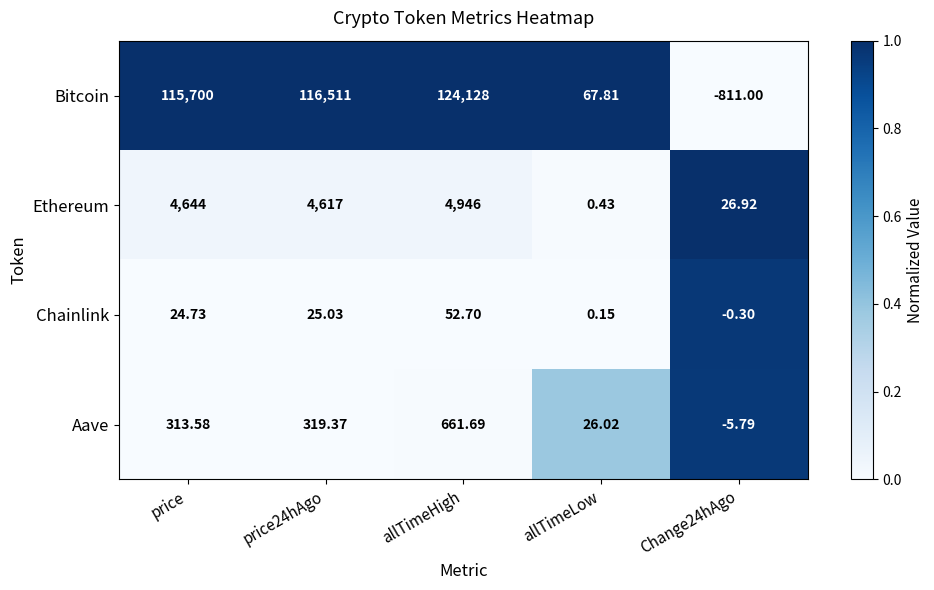

Which series changed the most between price and price24hAgo?

Bitcoin